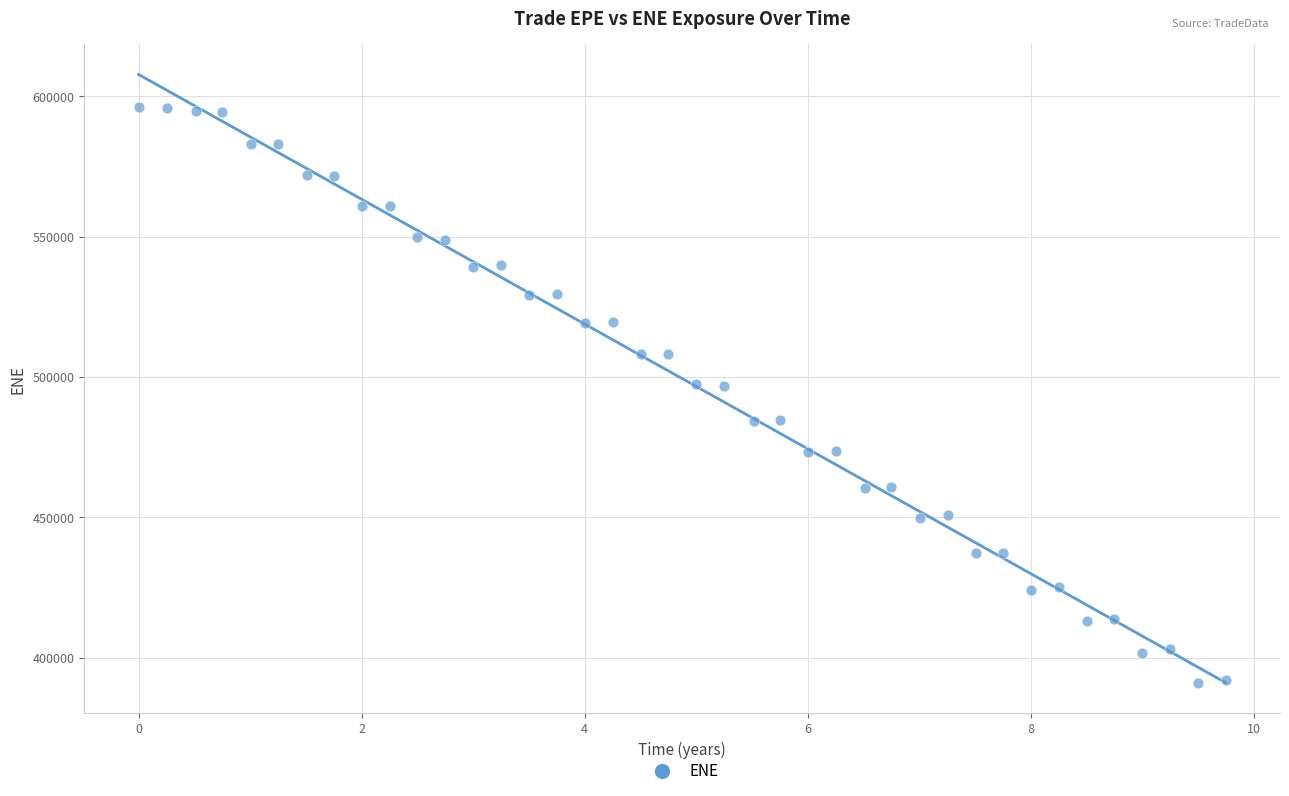

What is the range of Y values (max minus min)?

204945